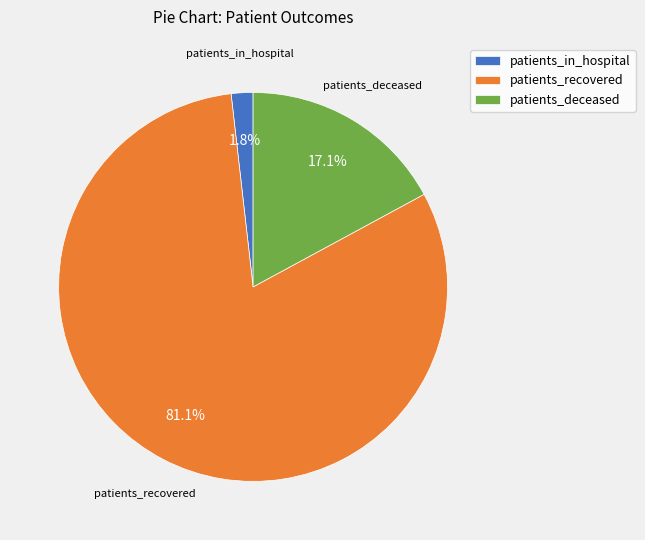

Count the number of slices in the pie.

3